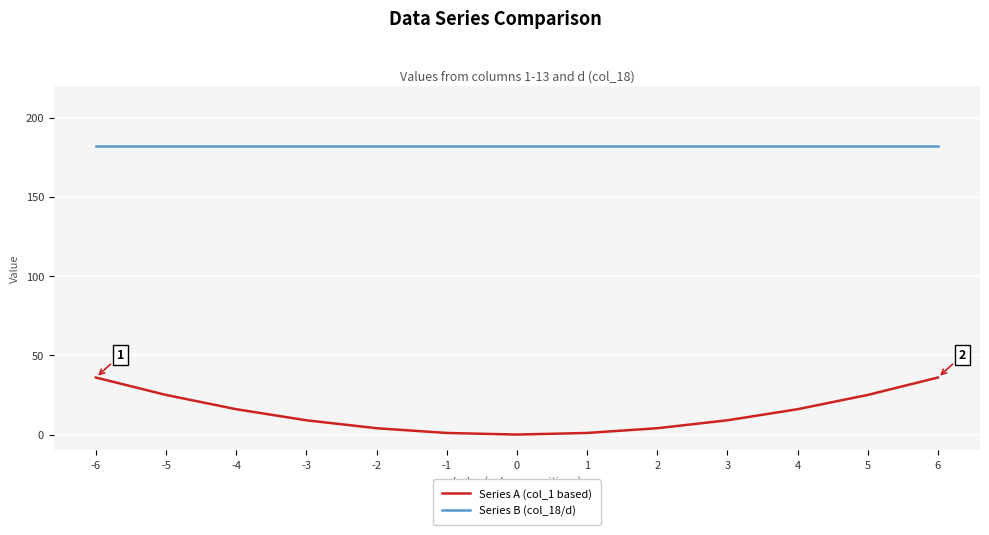

True or false: Series B (col_18/d) and Series A (col_1 based) intersect in this chart.

False